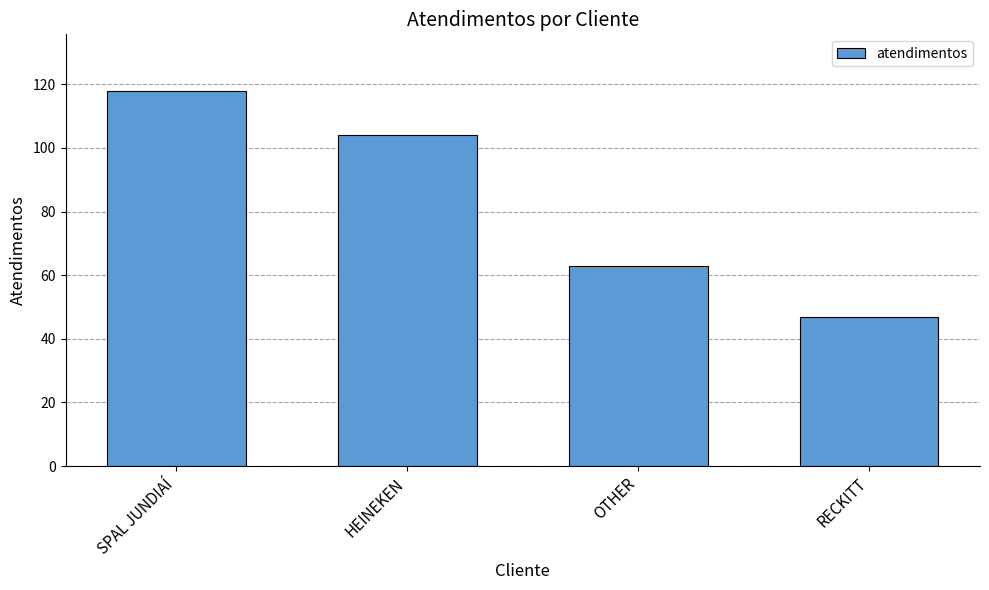

Rank the categories by value from lowest to highest.

RECKITT, OTHER, HEINEKEN, SPAL JUNDIAÍ